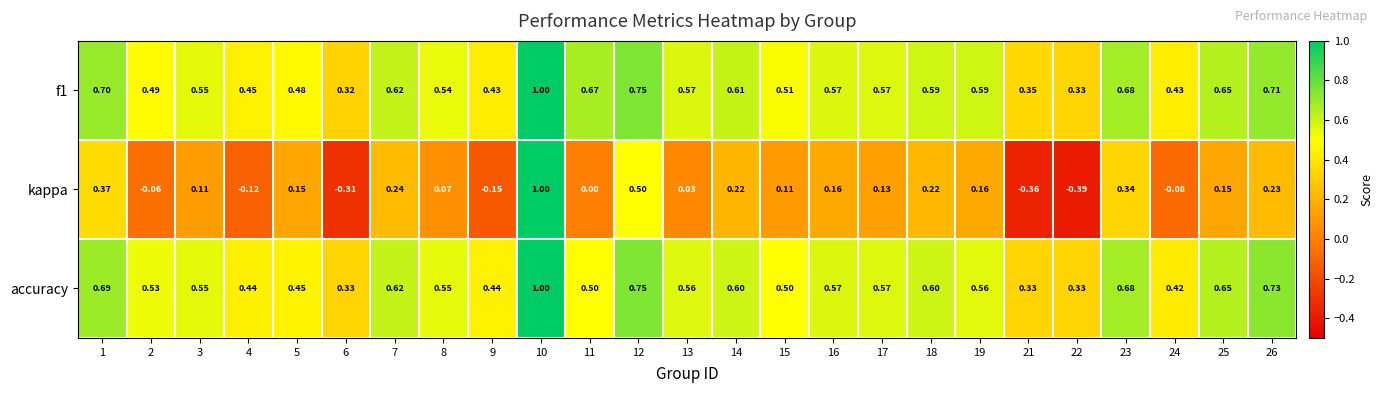

At which category does the chart reach its minimum across all series?

22